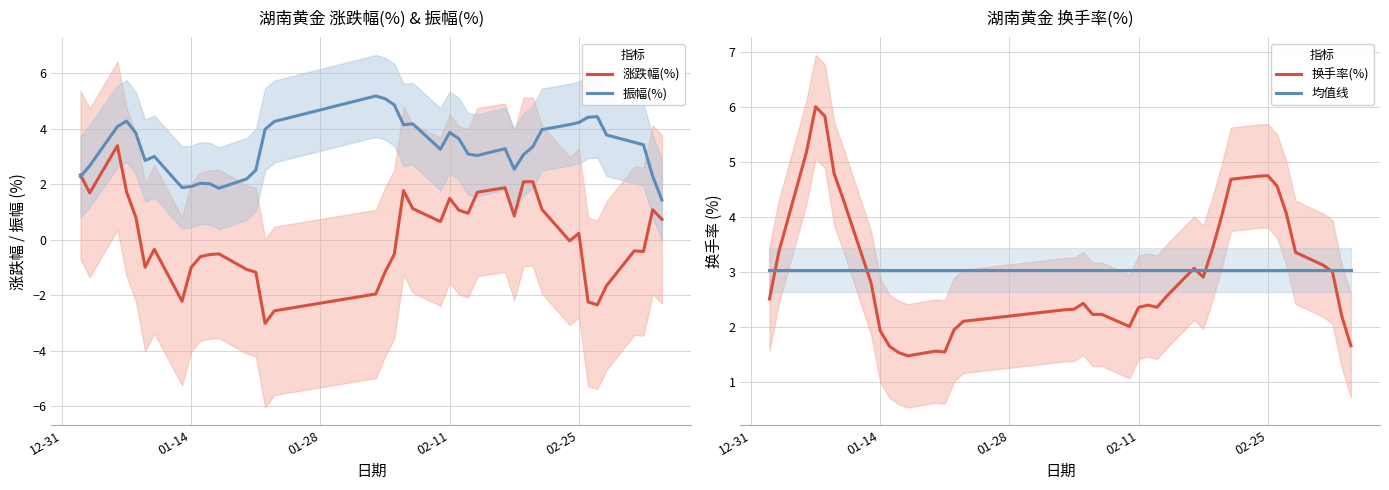

How many values in the 振幅(%) series exceed 3?

26